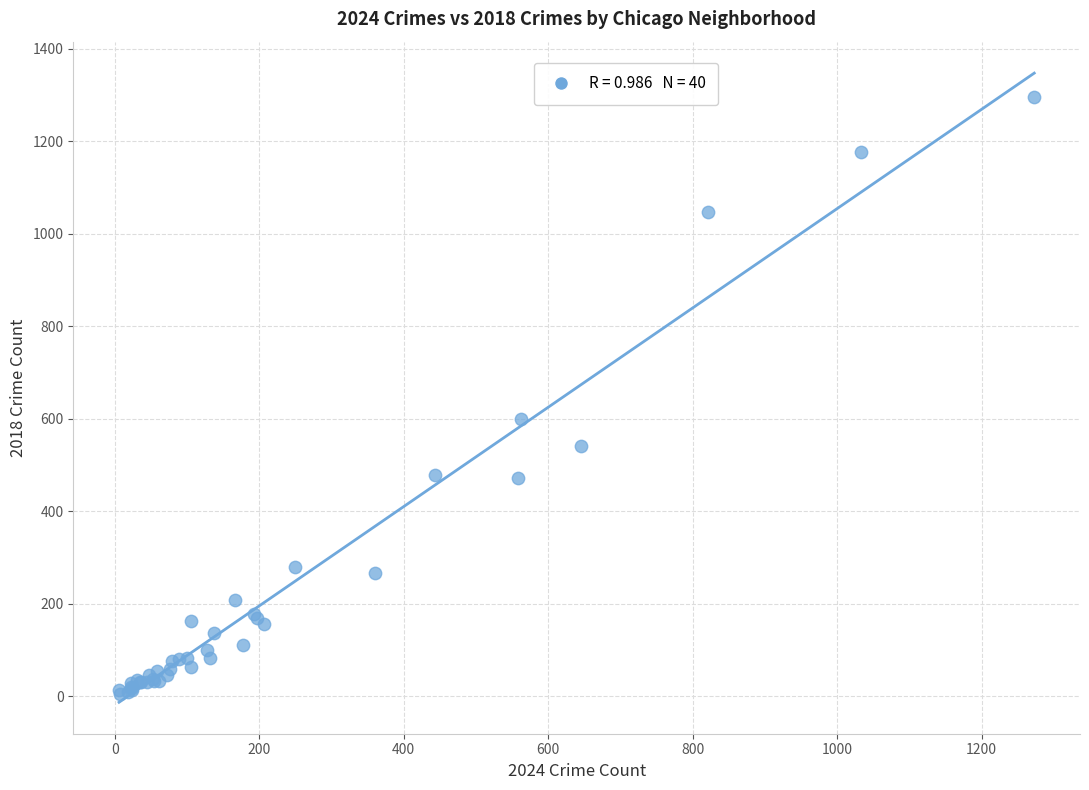

What Y value in the scatter plot is closest to 650?

599